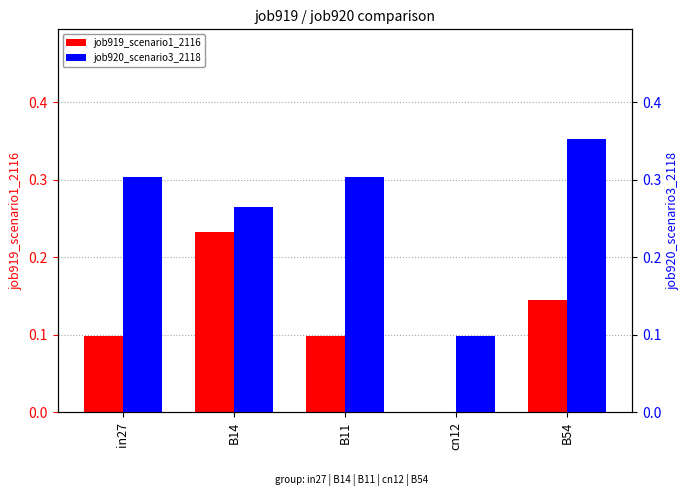

The value of job920_scenario3_2118 at B54 is 0.1. True or false?

False